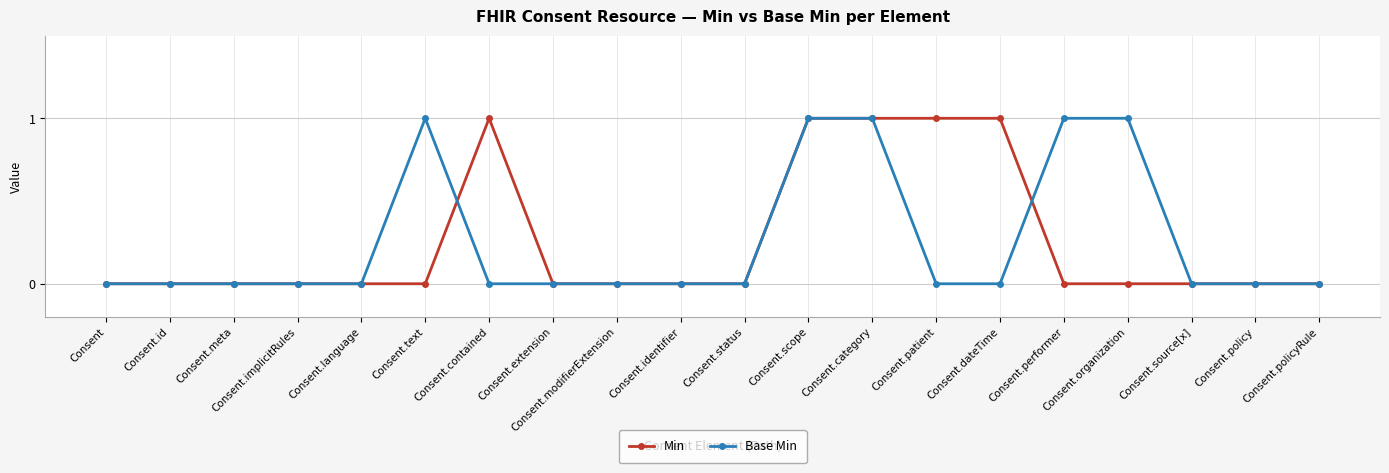

Is the value of Min at Consent.scope greater than the value of Base Min at Consent.implicitRules?

Yes